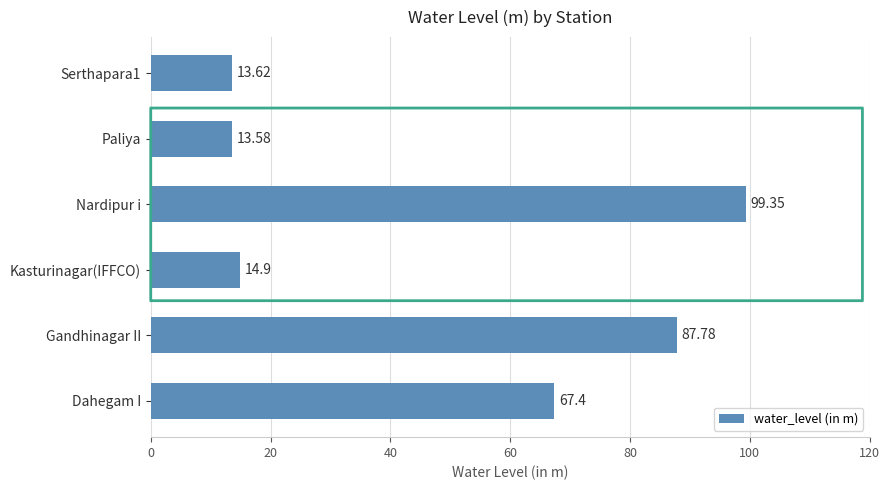

List the labels in order of value, smallest first.

Paliya, Serthapara1, Kasturinagar(IFFCO), Dahegam I, Gandhinagar II, Nardipur i